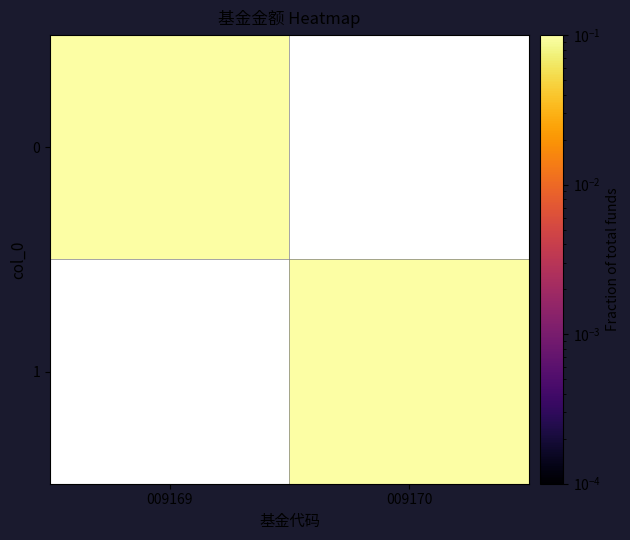

Is the value of 0 at 009170 greater than the value of 1 at 009169?

No